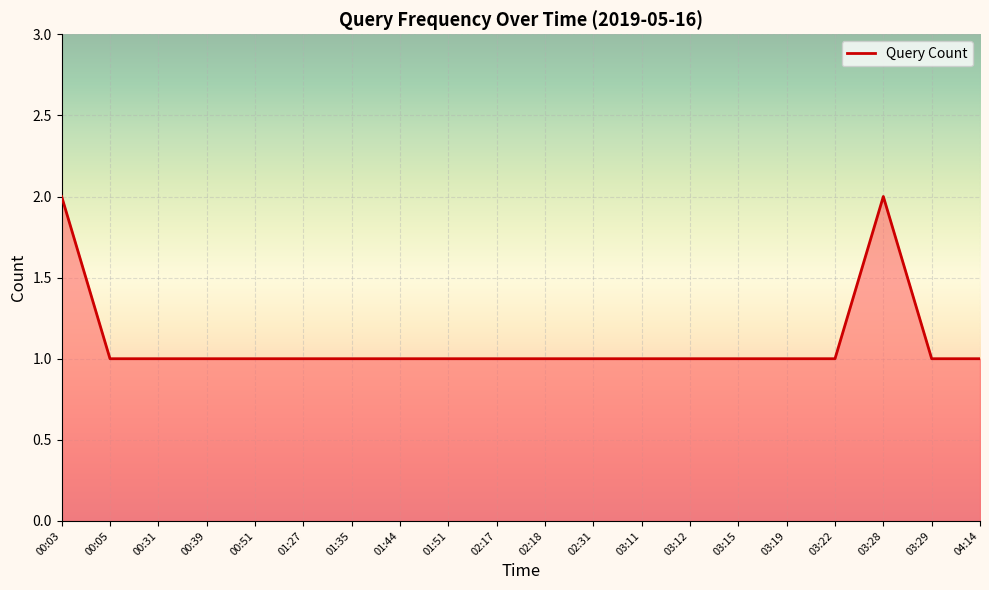

The chart shows a value of 1 at 03:22. True or false?

True